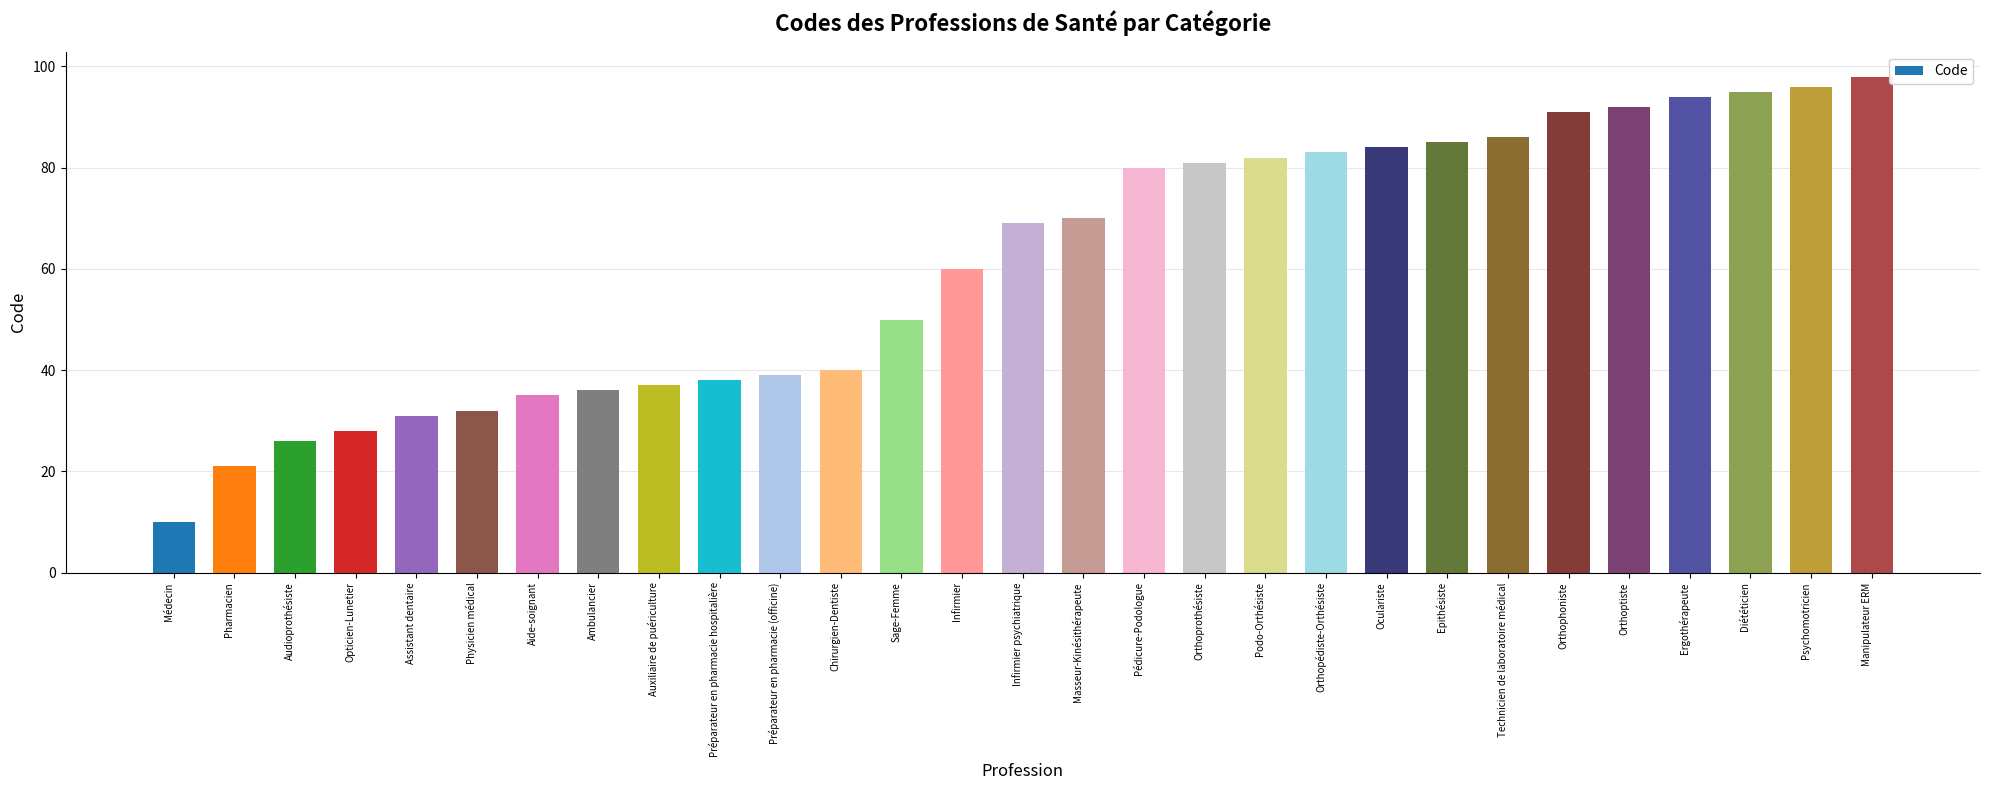

Where is the data nearest to the value 54?

Sage-Femme